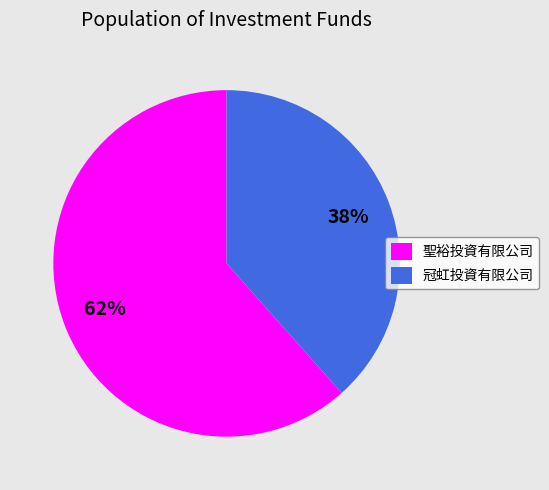

To the nearest percent, what portion does 聖裕投資有限公司 represent?

62%